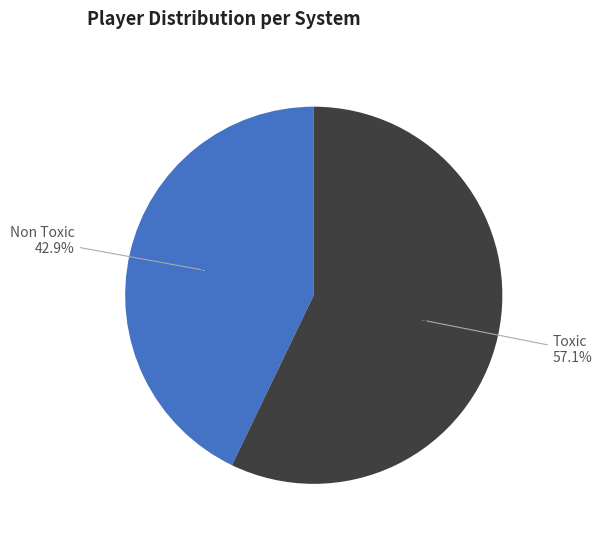

How many slices are in this pie chart?

2